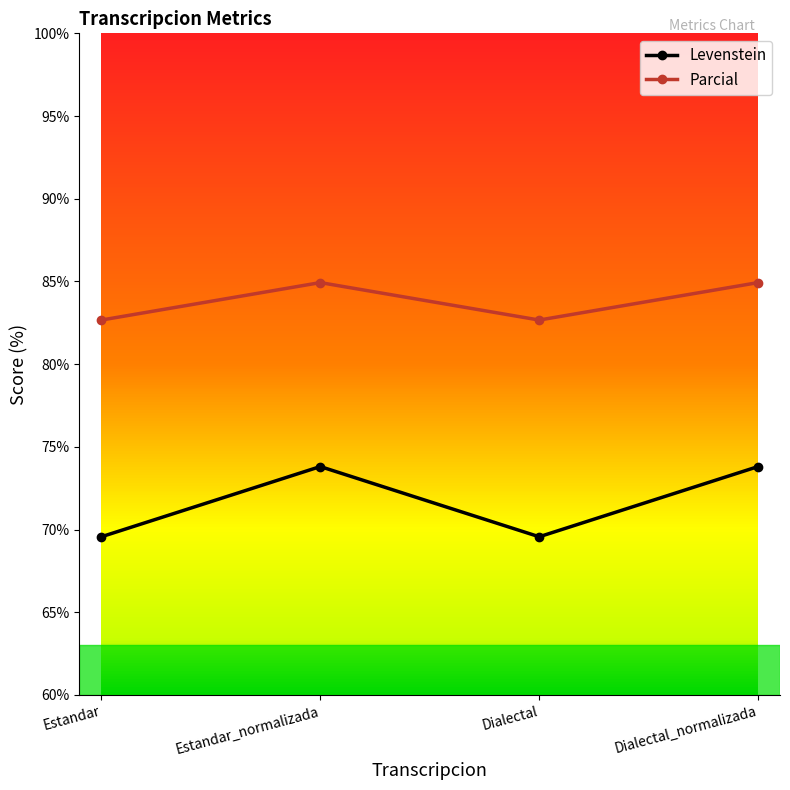

What is the difference between the second highest and second lowest values in the Parcial series?

2.3